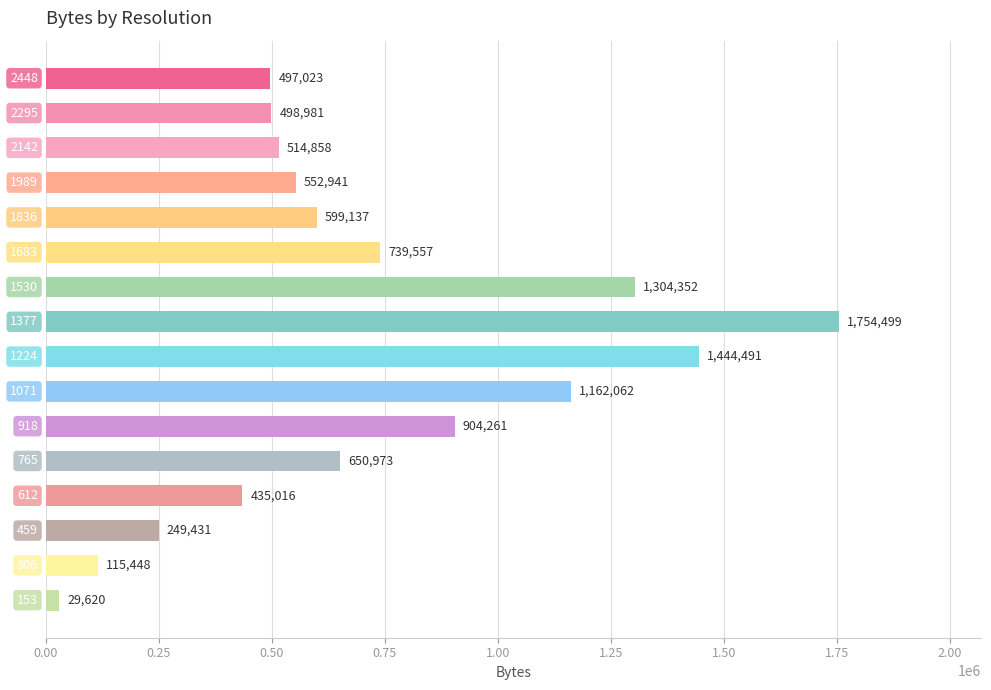

What is the minimum value shown in the chart?

29620